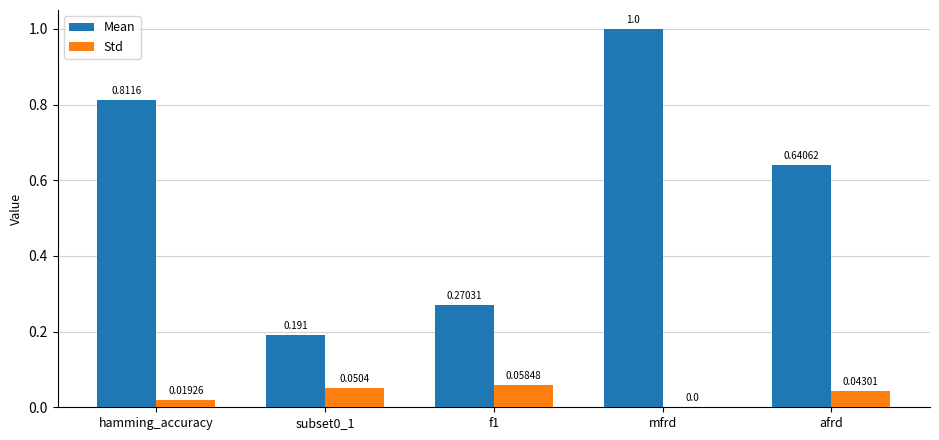

At which label is Std closest to 0?

mfrd